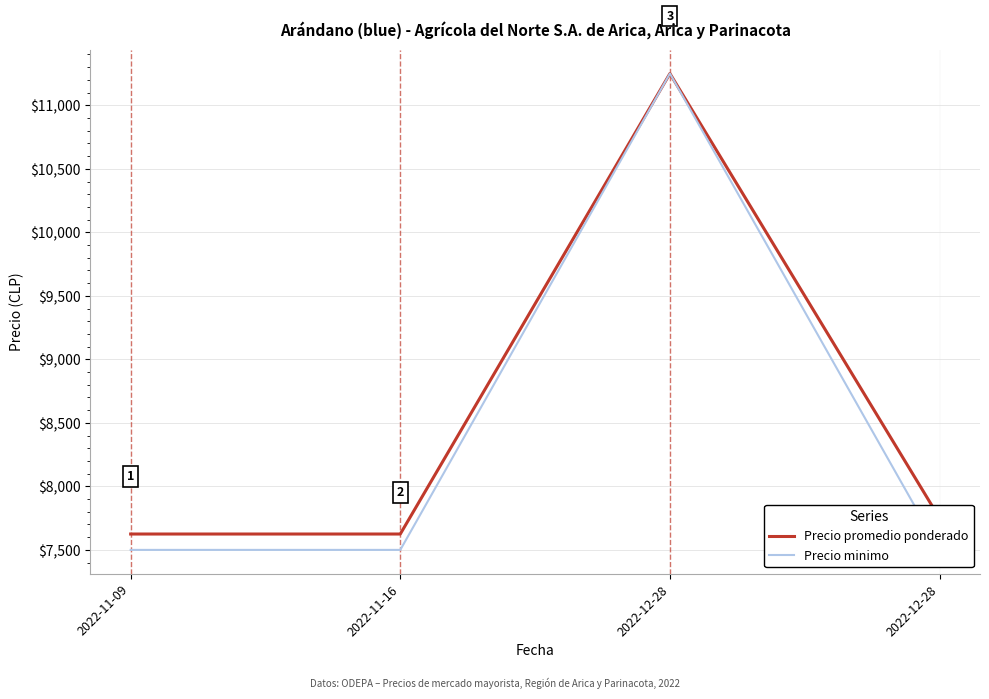

At which label is Precio promedio ponderado closest to 9437?

2022-12-28